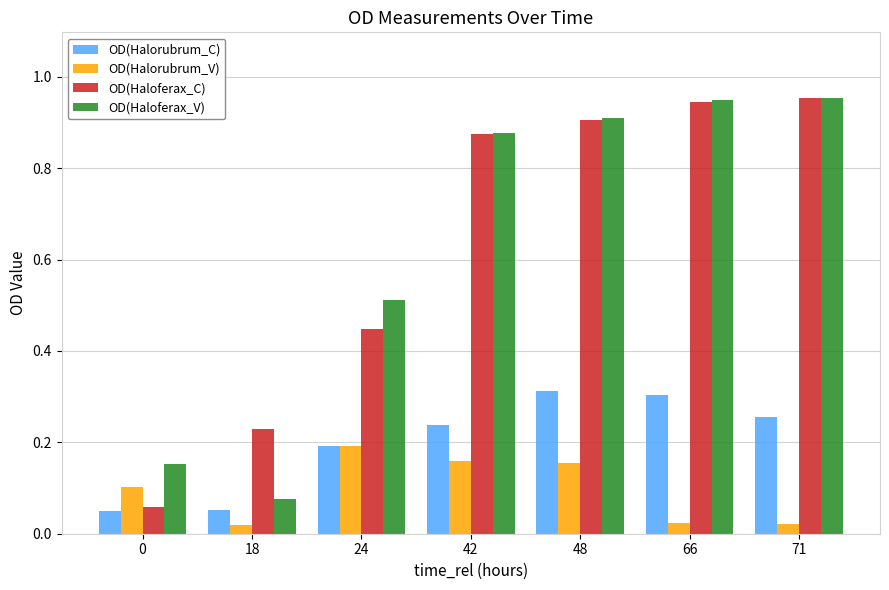

At which label does OD(Haloferax_V) reach its minimum?

18